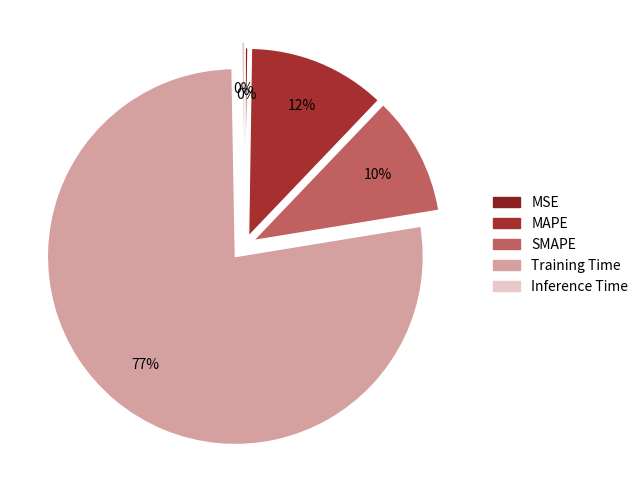

To the nearest percent, what is the difference between the MAPE and SMAPE slice percentages?

2%